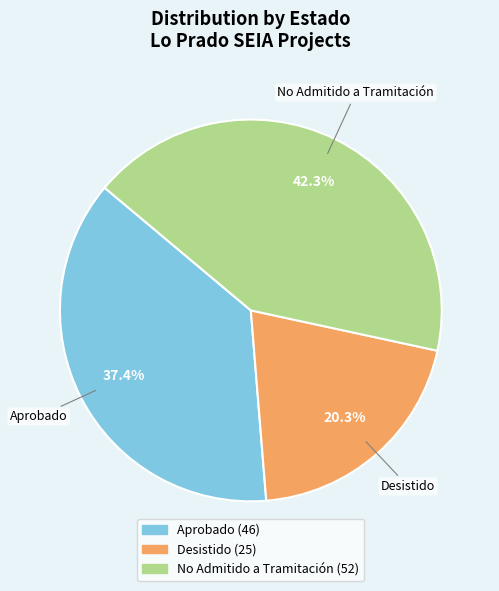

Is there a majority slice in this chart?

No